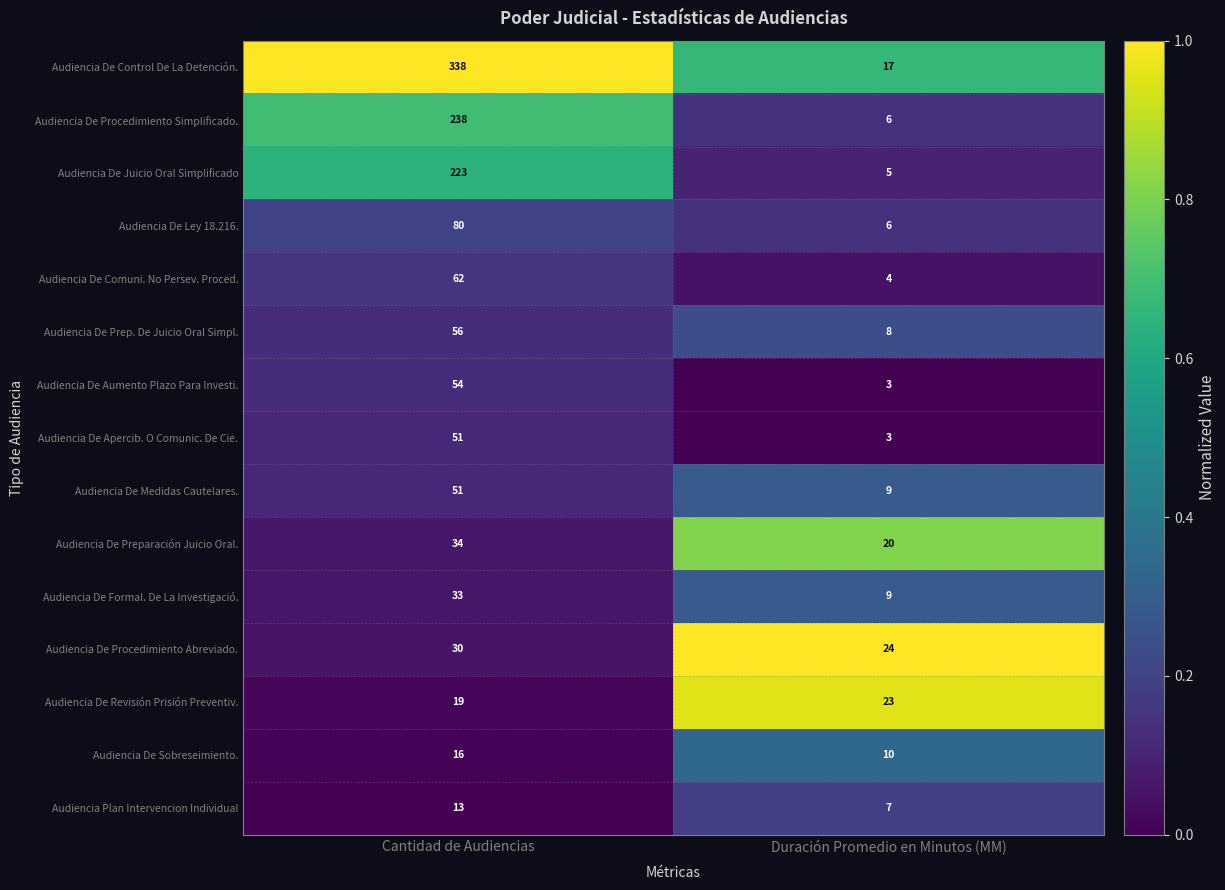

The Audiencia De Apercib. O Comunic. De Cie. series shows 51 at Cantidad de Audiencias. True or false?

True